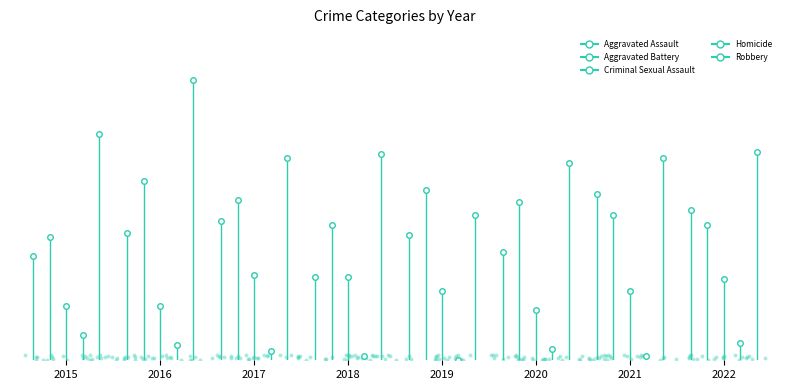

At which category is the sum across all series the highest?

2016